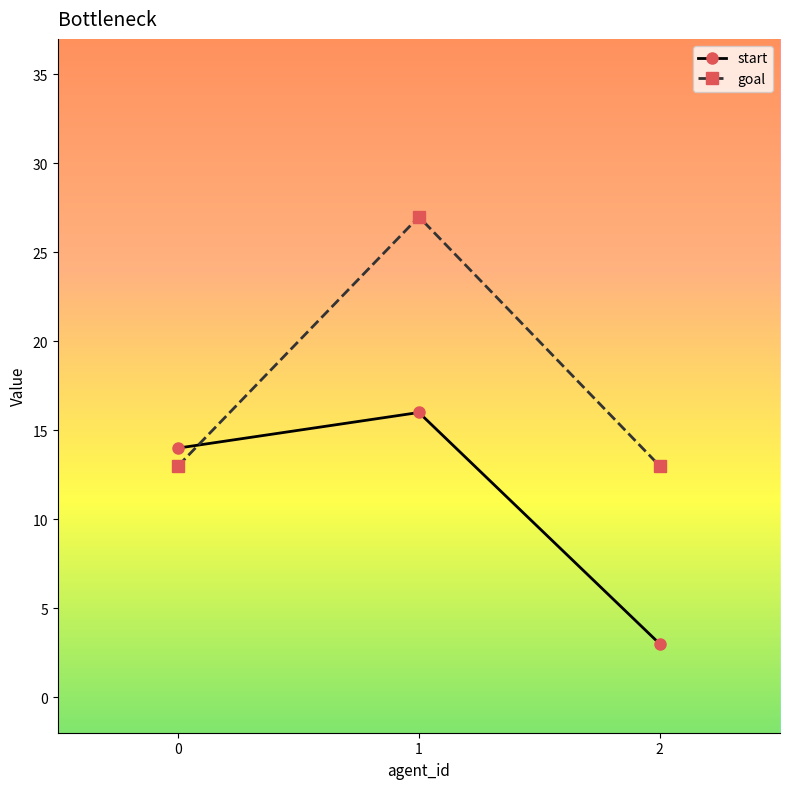

Rank the series at 0 from lowest to highest value.

goal, start